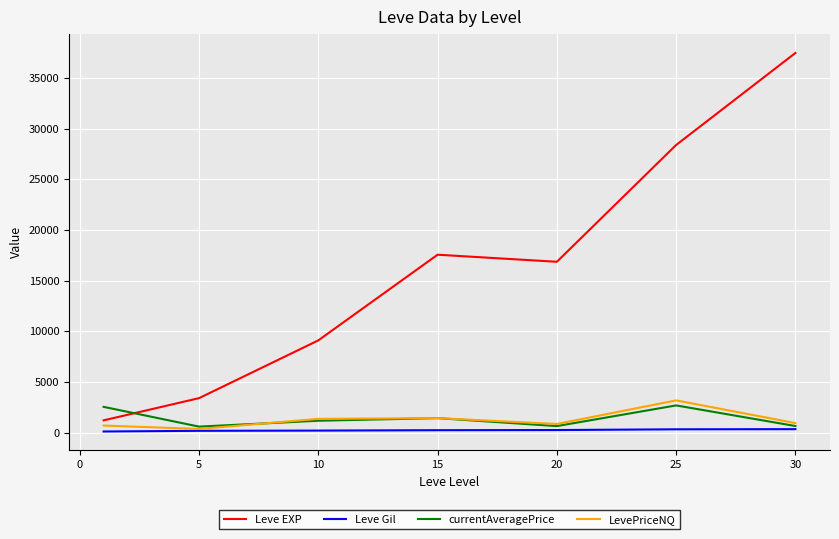

Which series has the largest range (max minus min)?

Leve EXP